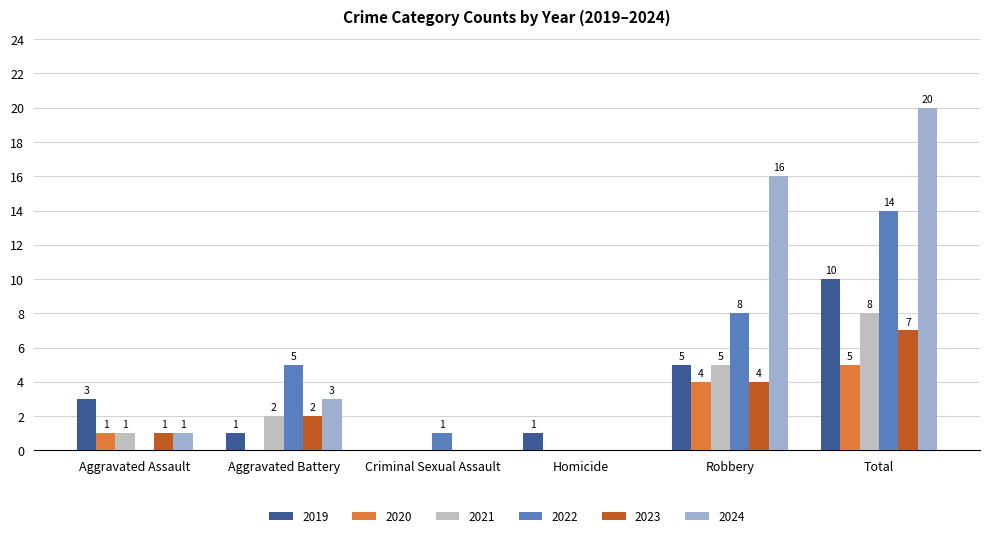

Between Aggravated Assault and Robbery, which is larger?

Robbery